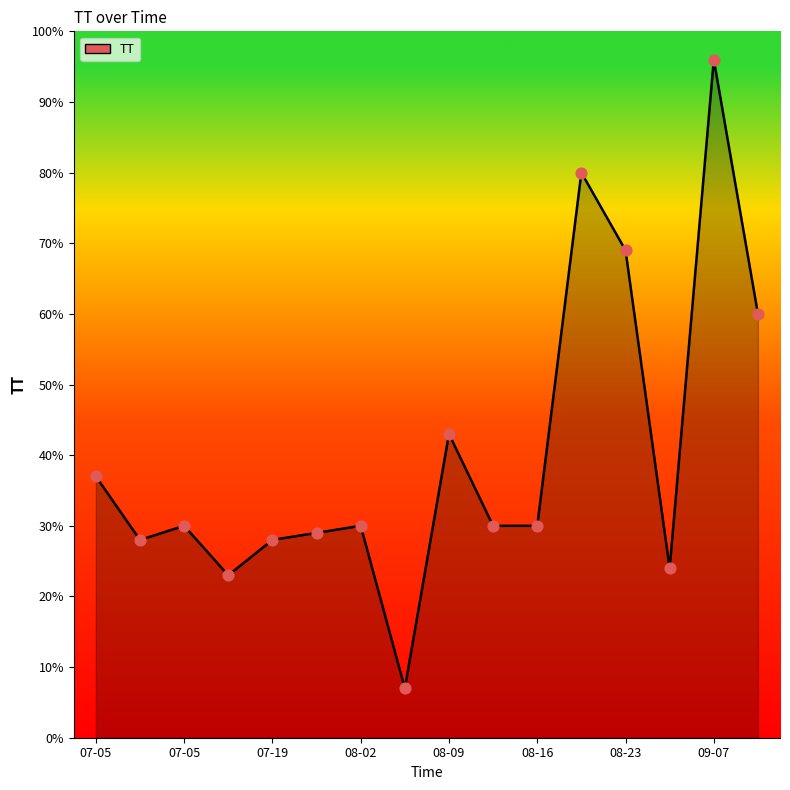

What is the minimum value shown in the chart?

7